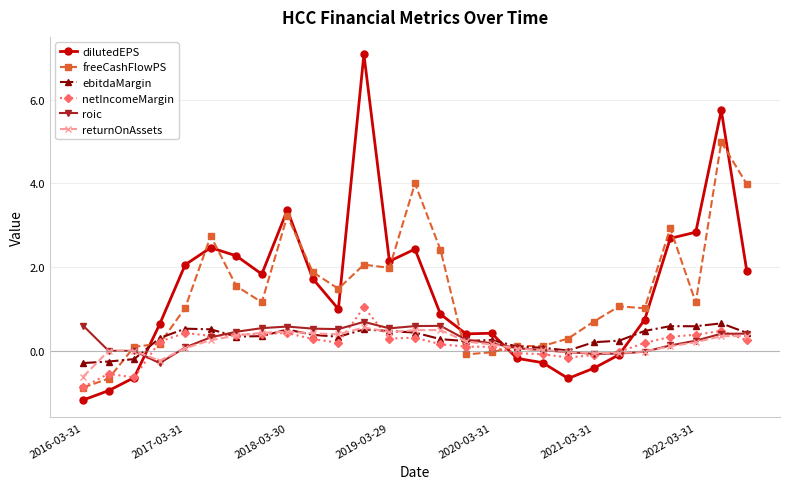

What is the smallest value displayed?

-1.2